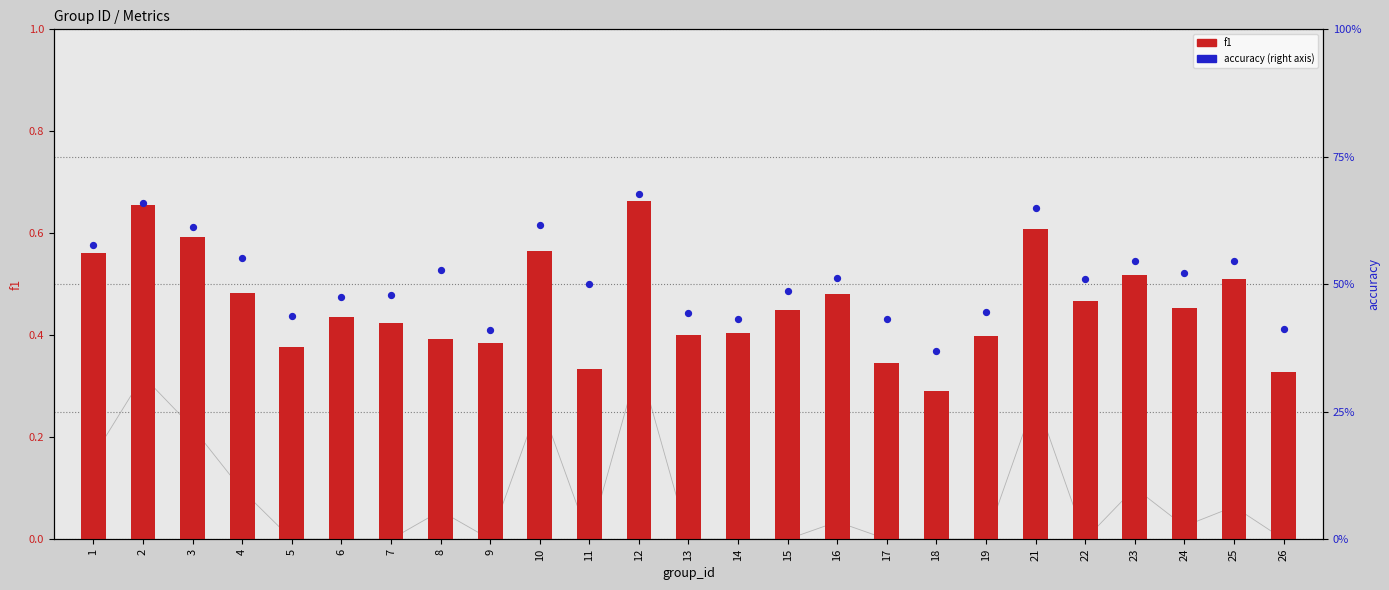

Is the value of accuracy at 2 greater than the value of f1 at 26?

Yes